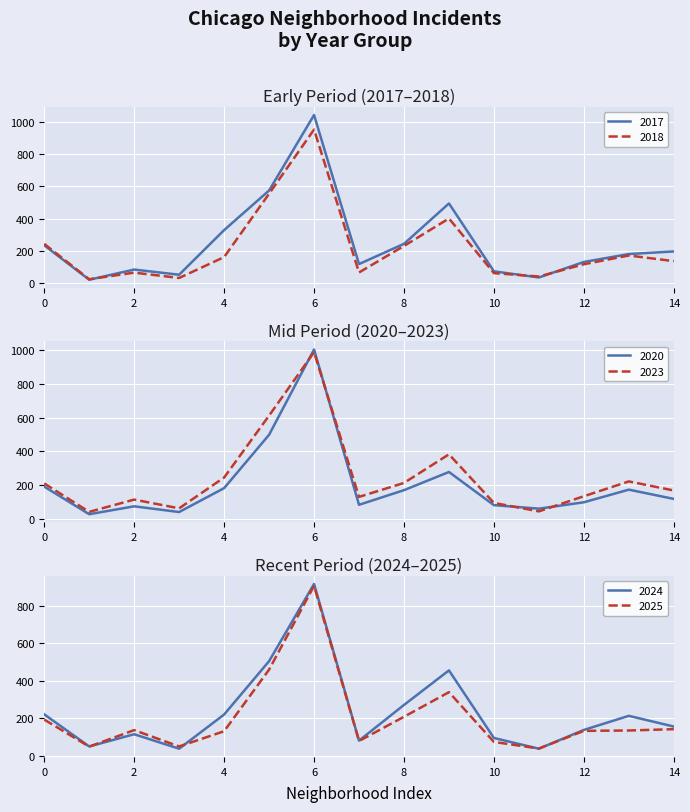

Which series has the largest range (max minus min)?

2017